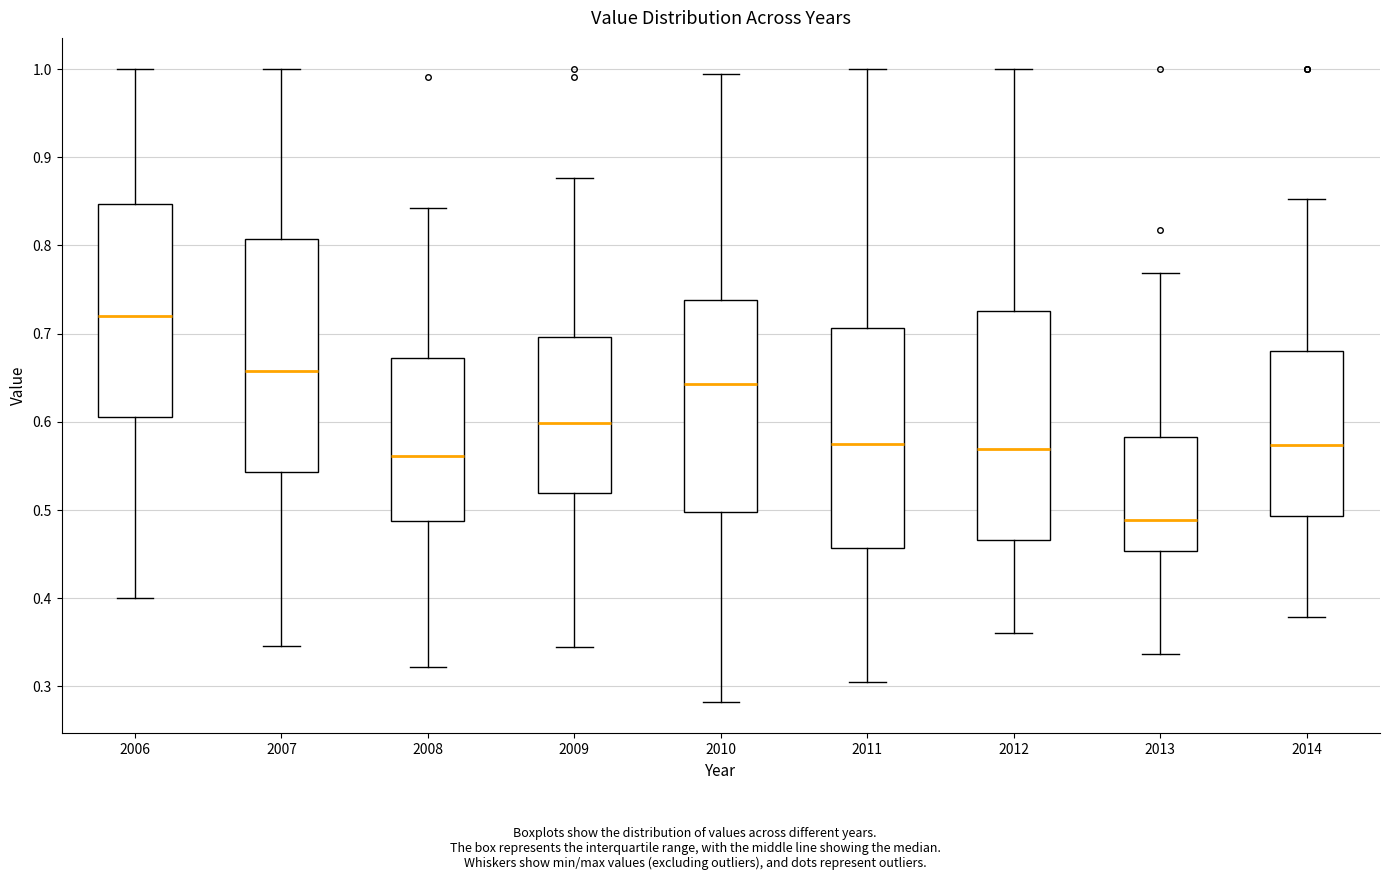

Reading left to right, read every box against the y-axis: the position of its median line, the range the box covers, and the ends of its whiskers. The values are not printed on the chart, so give them approximately, as read against the axis.

2006: median 0.72, box 0.61 to 0.85, whiskers 0.40 to 1.00
2007: median 0.66, box 0.54 to 0.81, whiskers 0.35 to 1.00
2008: median 0.56, box 0.49 to 0.67, whiskers 0.32 to 0.84
2009: median 0.60, box 0.52 to 0.70, whiskers 0.34 to 0.88
2010: median 0.64, box 0.50 to 0.74, whiskers 0.28 to 1.00
2011: median 0.58, box 0.46 to 0.71, whiskers 0.31 to 1.00
2012: median 0.57, box 0.47 to 0.73, whiskers 0.36 to 1.00
2013: median 0.49, box 0.45 to 0.58, whiskers 0.34 to 0.77
2014: median 0.57, box 0.49 to 0.68, whiskers 0.38 to 0.85